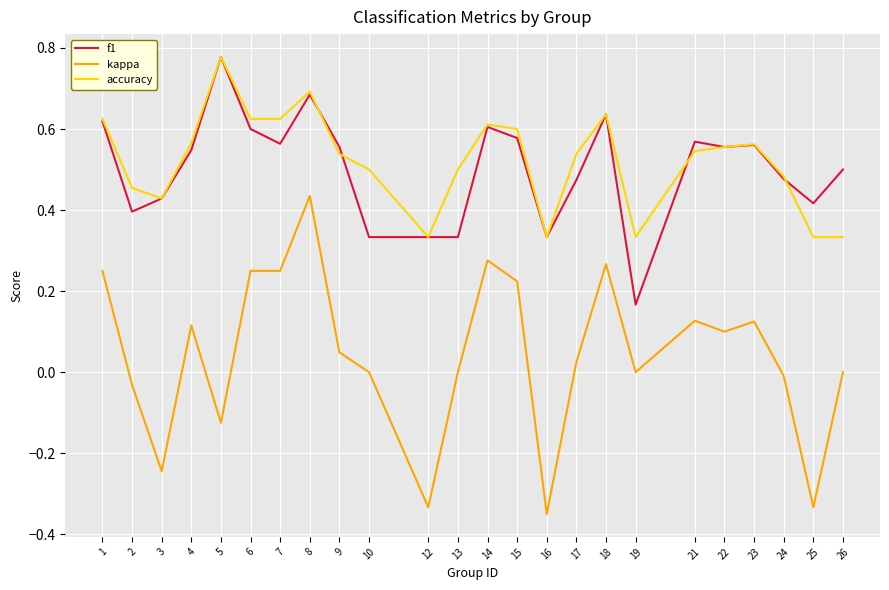

True or false: accuracy has a value of 0.9 at 6.

False